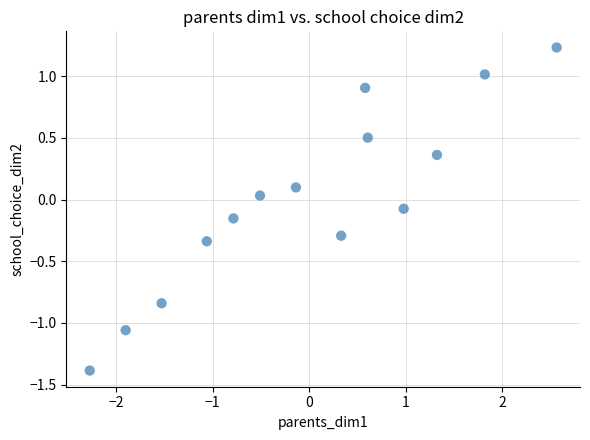

What is the range of X values (max minus min)?

4.8